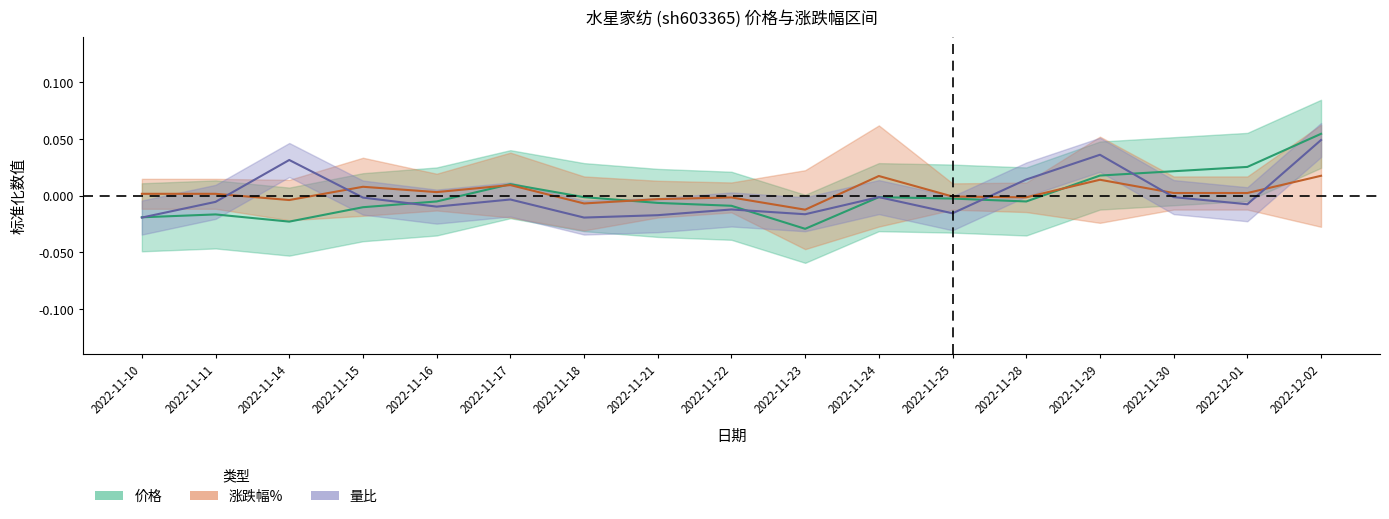

How many positive values does the 量比 series have?

4